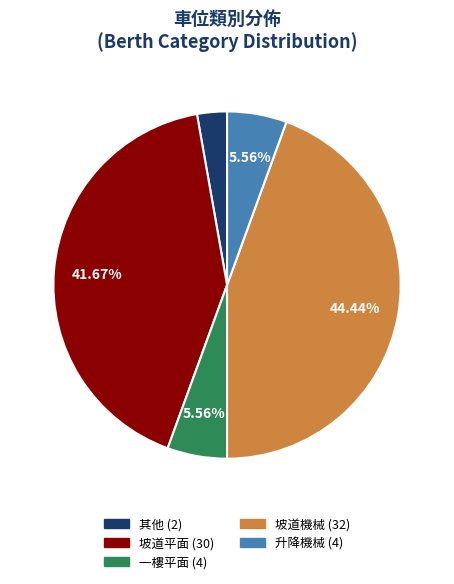

To the nearest percent, what is the average slice percentage?

20%